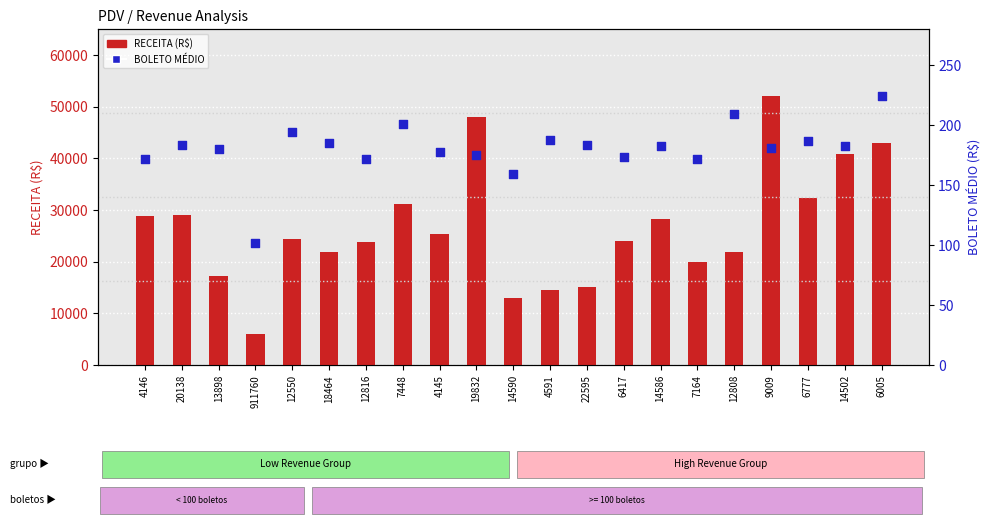

At how many categories does at least one series exceed 520?

21